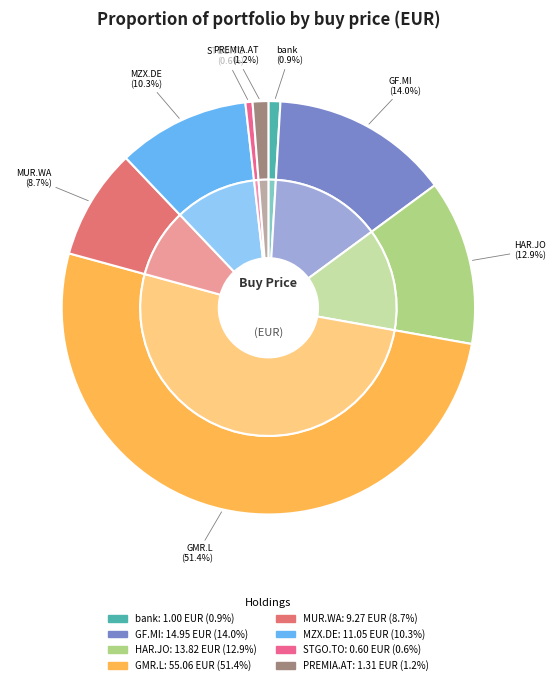

What percentage is NOT represented by PREMIA REAL ESTATE?

98.8%